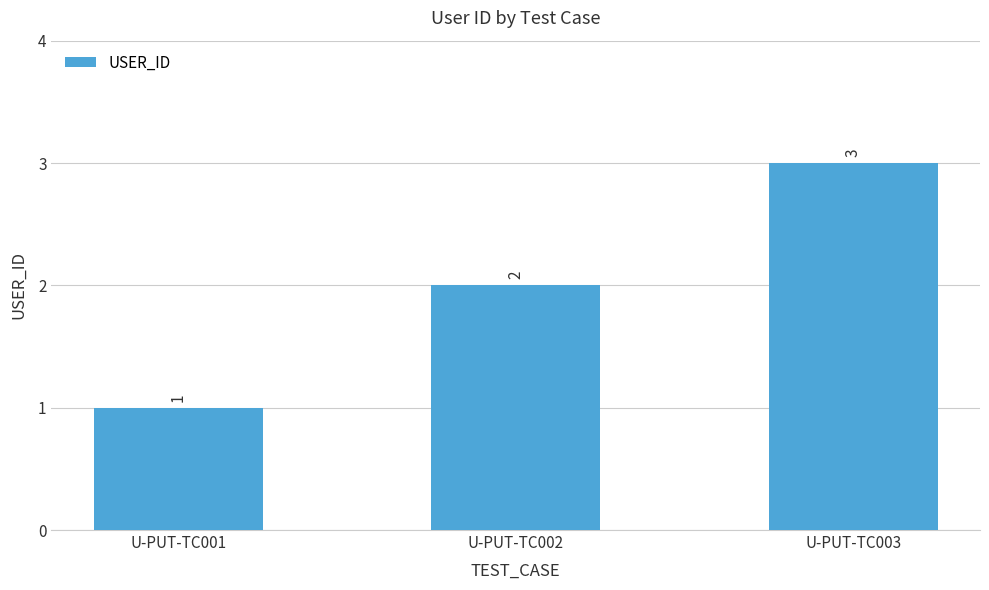

Reading left to right, transcribe all the data shown in this chart.

1	2	3